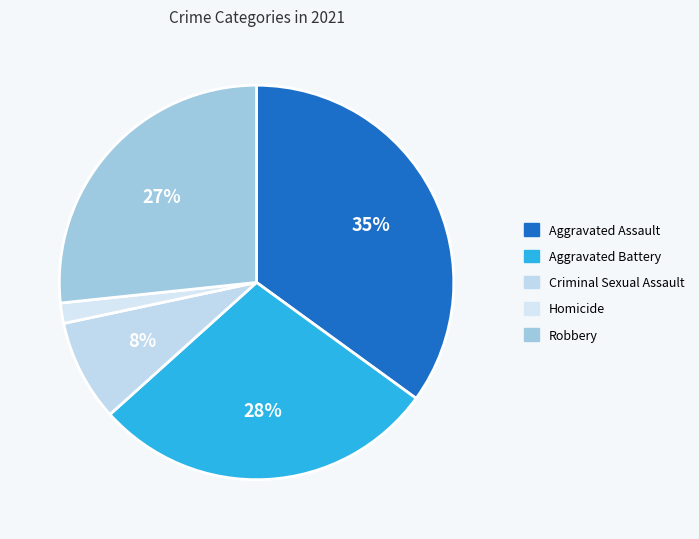

What is the largest slice in the pie chart?

Aggravated Assault